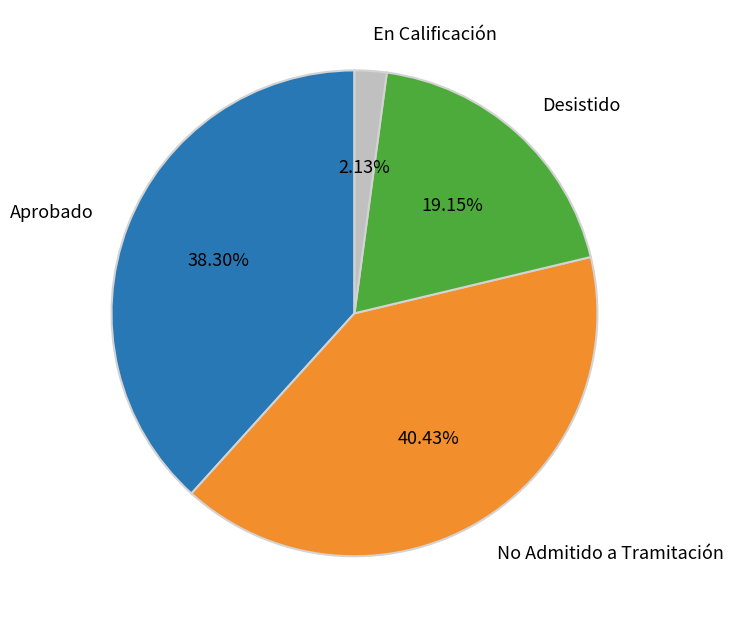

Rank the categories by value from lowest to highest.

En Calificación, Desistido, Aprobado, No Admitido a Tramitación